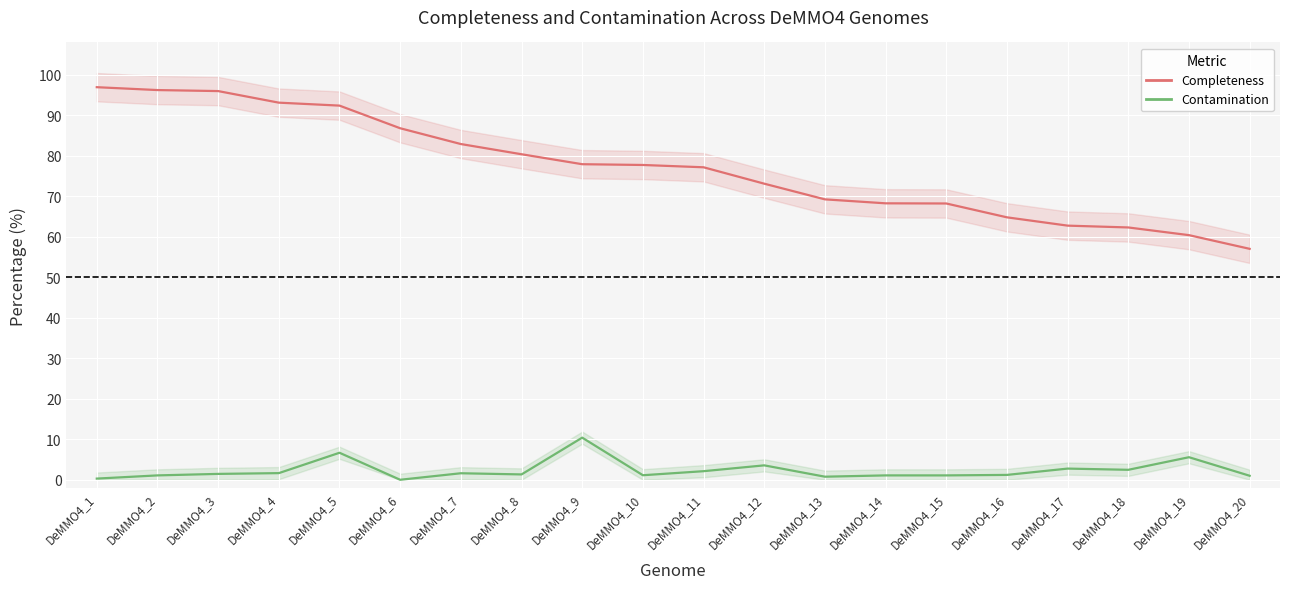

List the series in order of their overall mean, lowest first.

Contamination, Completeness